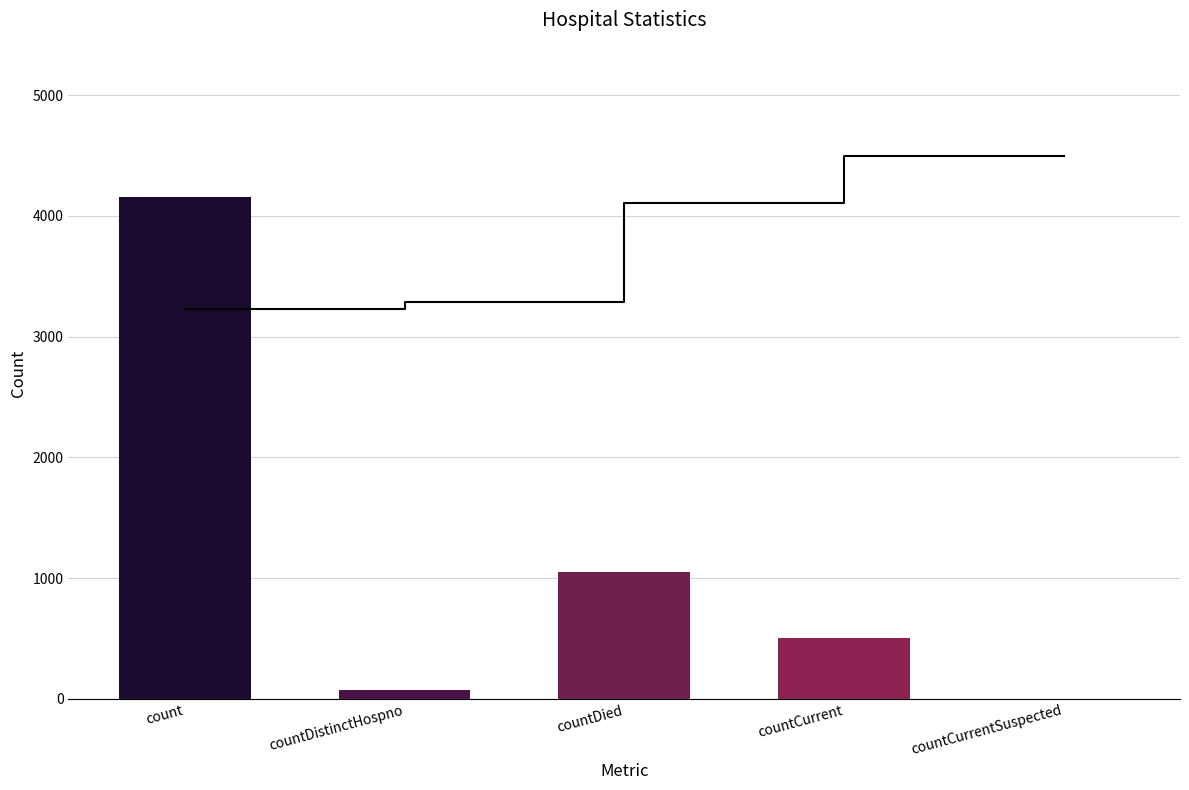

True or false: the data shows 0 at countCurrentSuspected.

True